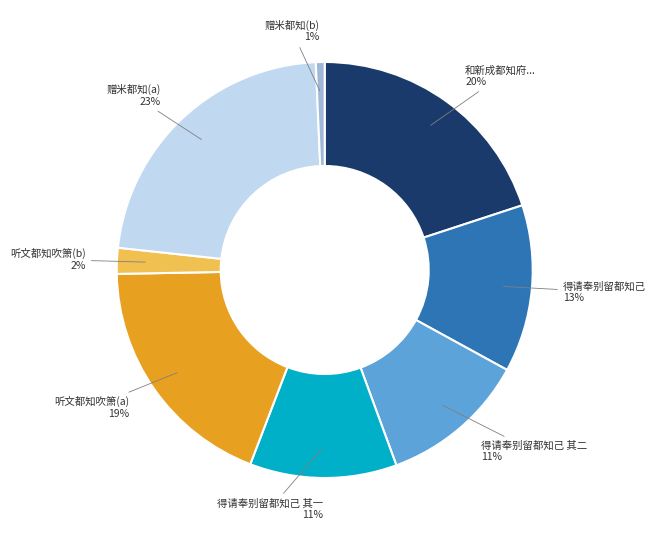

What is the smallest slice in the pie chart?

赠米都知(b)